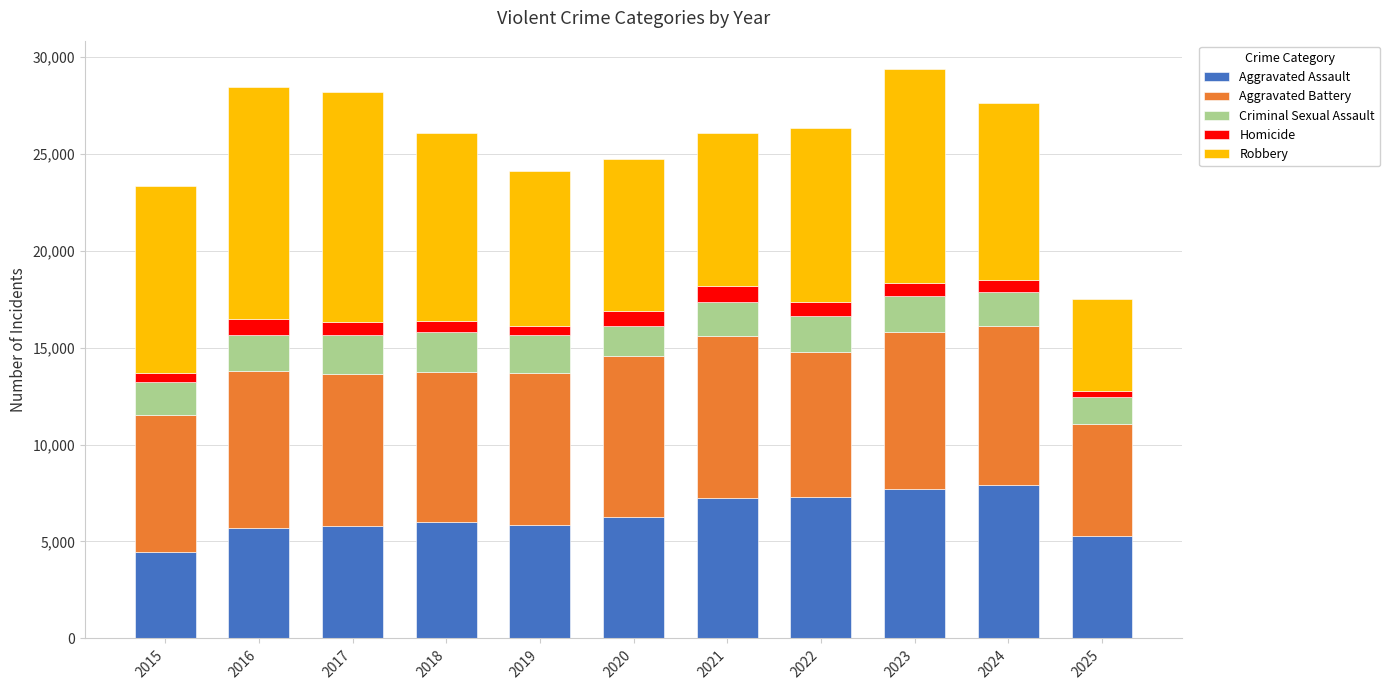

How many series are shown in this chart?

5